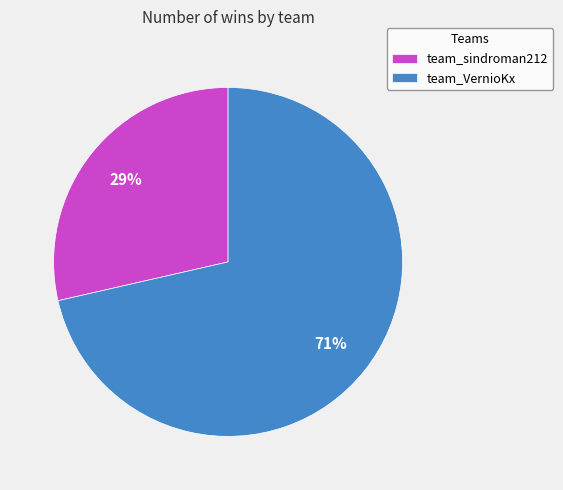

Does team_sindroman212 represent more than half of the total?

No